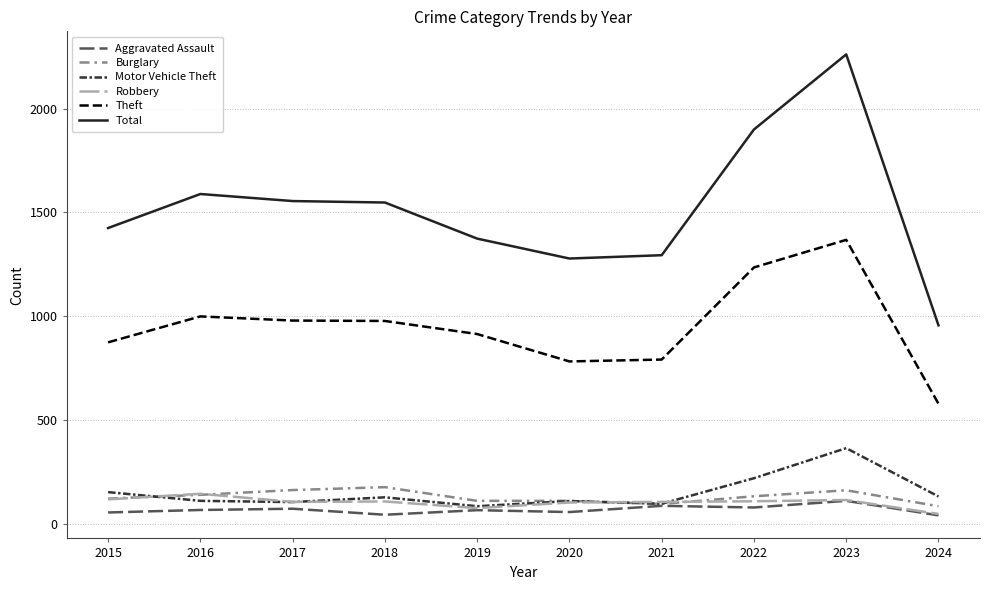

The value of Total at 2023 is 869. True or false?

False